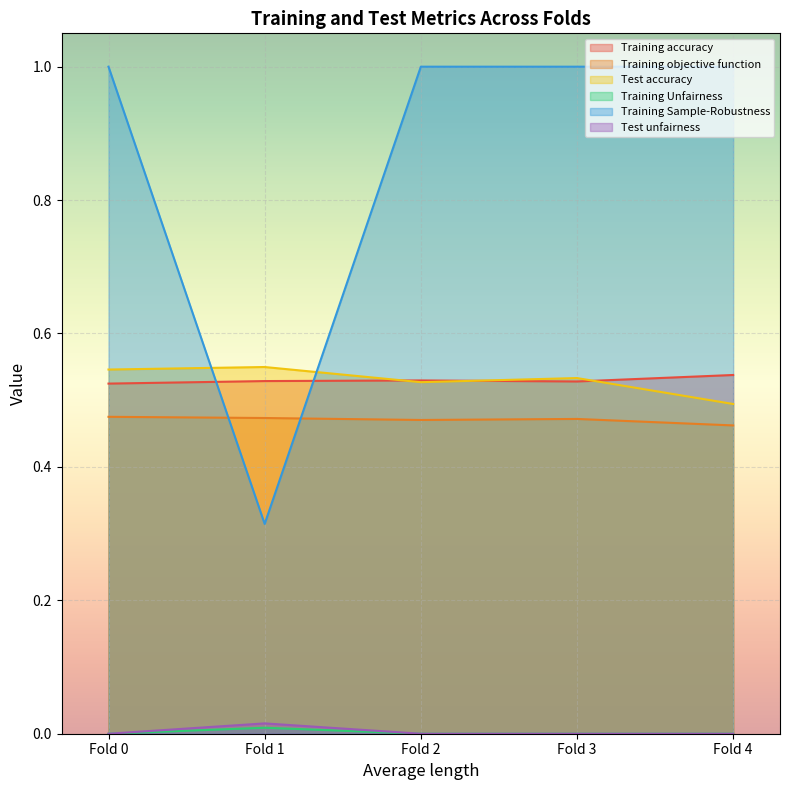

At which category does Training objective function reach its first local valley?

Fold 2